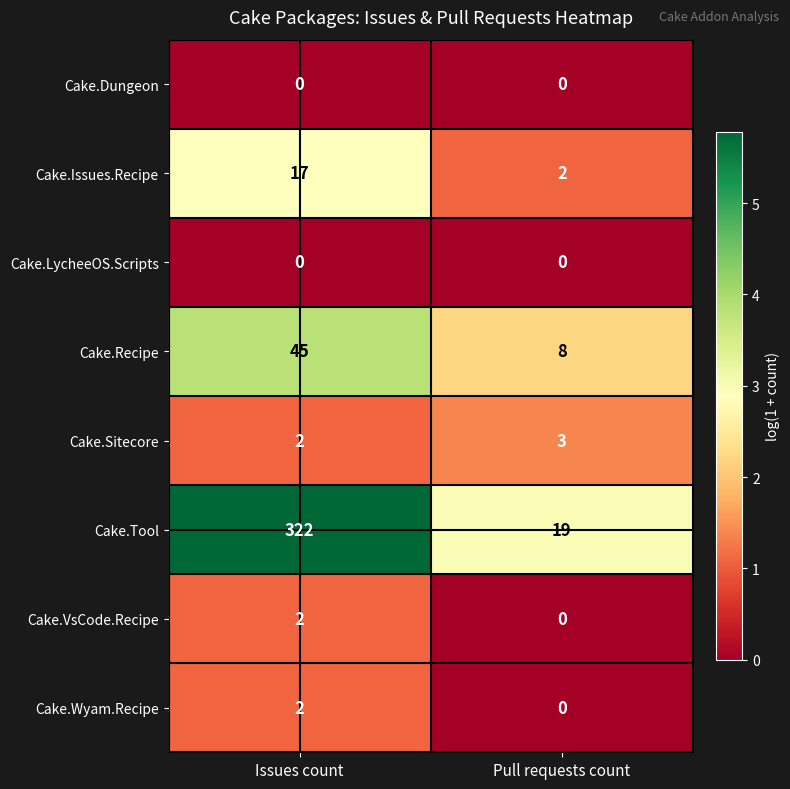

Which series changed the most between Issues count and Pull requests count?

Cake.Tool